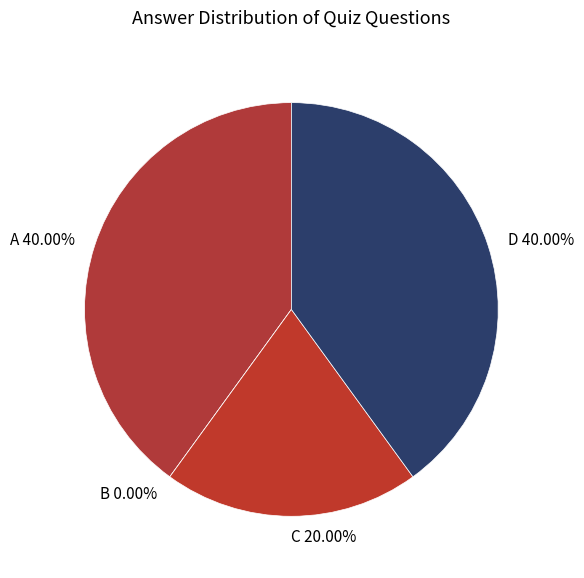

What is the total percentage of C and A?

60.0%